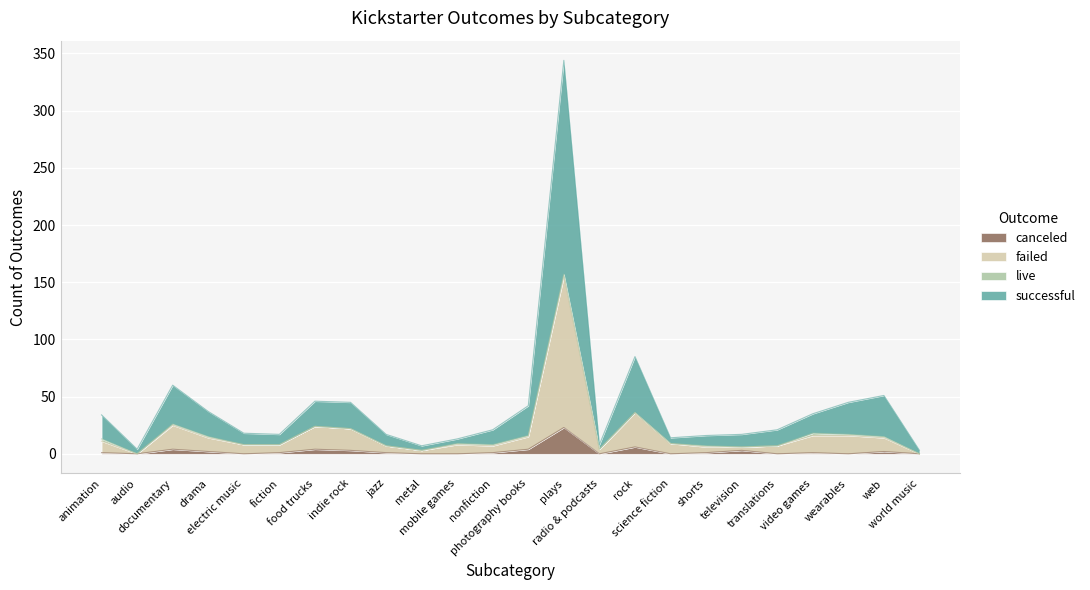

In failed, how many points are higher than both neighbors (excluding endpoints)?

5